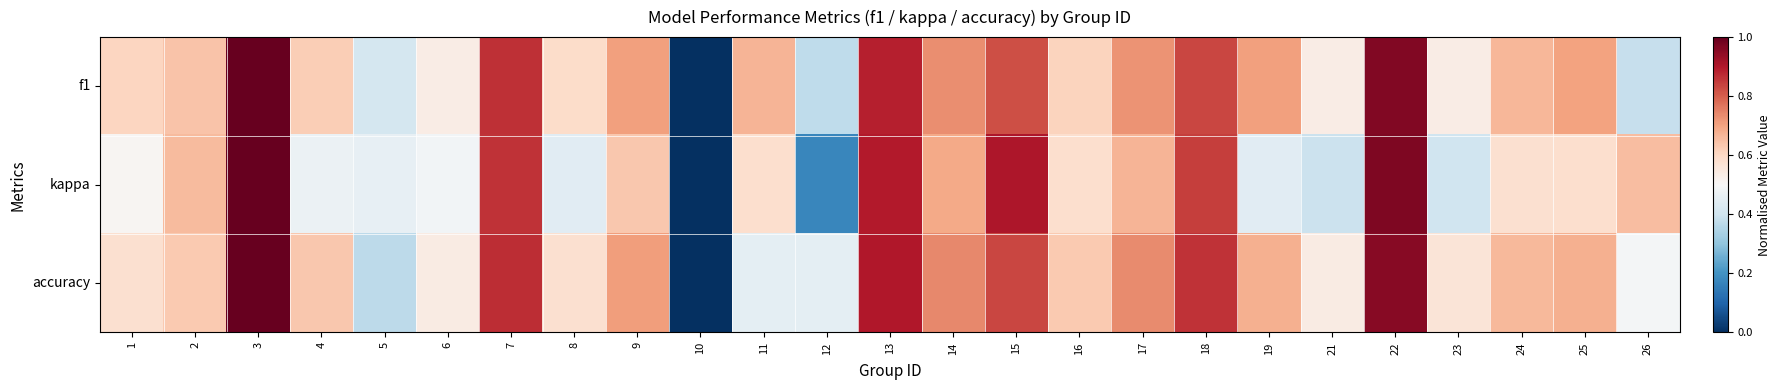

Which series changed the most between 3 and 8?

kappa